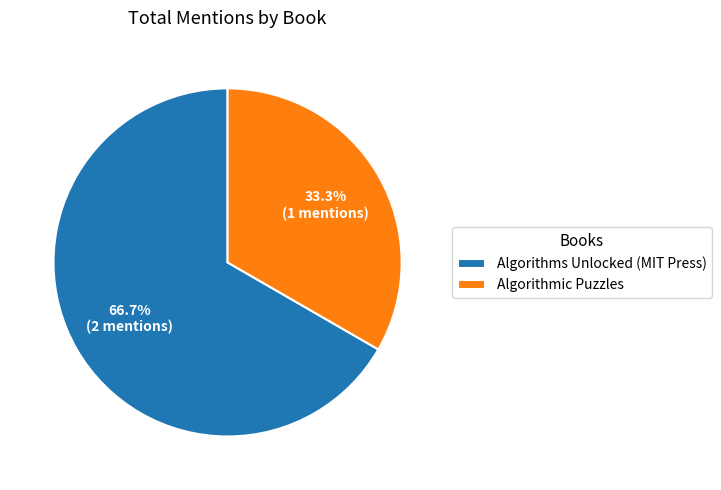

What is the largest slice in the pie chart?

Algorithms Unlocked (MIT Press)